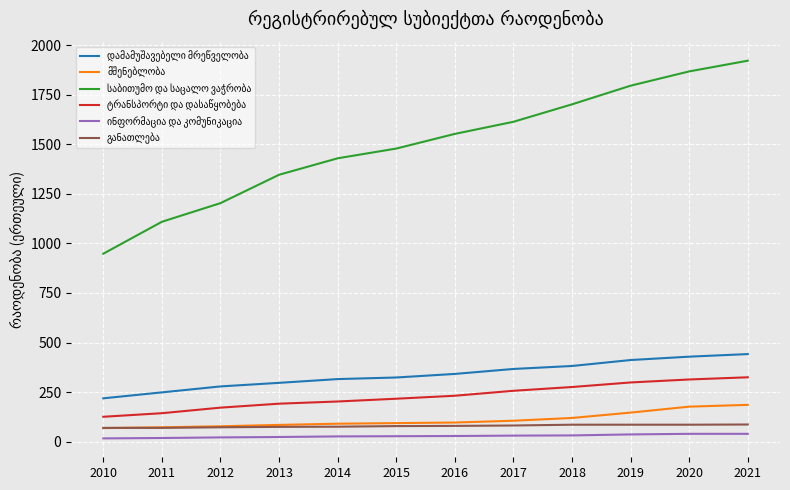

How many lines are shown in the chart?

6